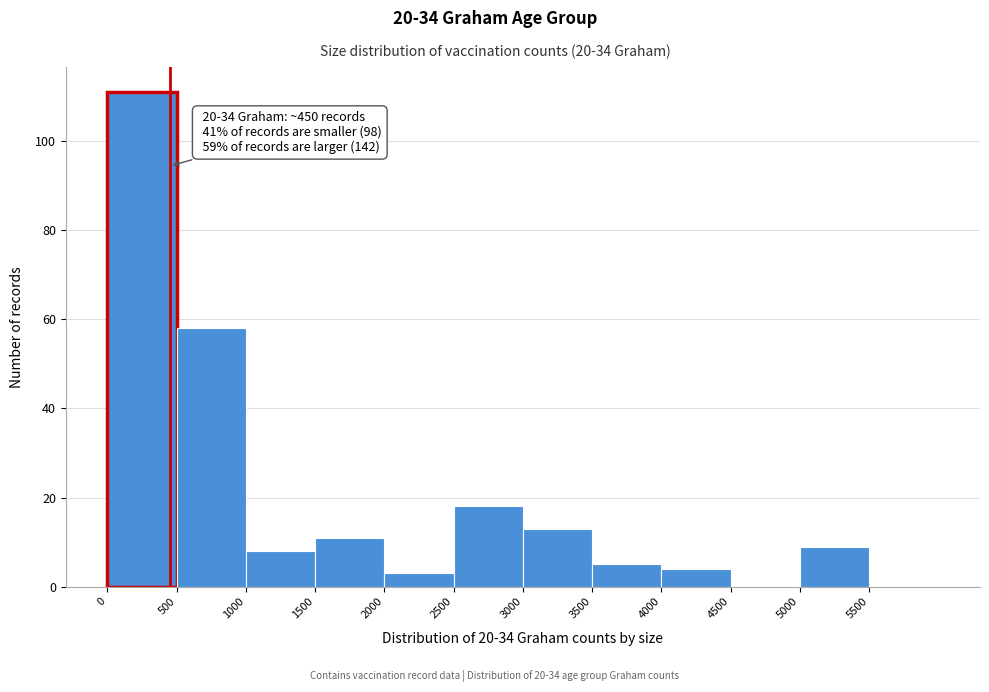

Which range on the x-axis has the tallest bar?

0 to 500